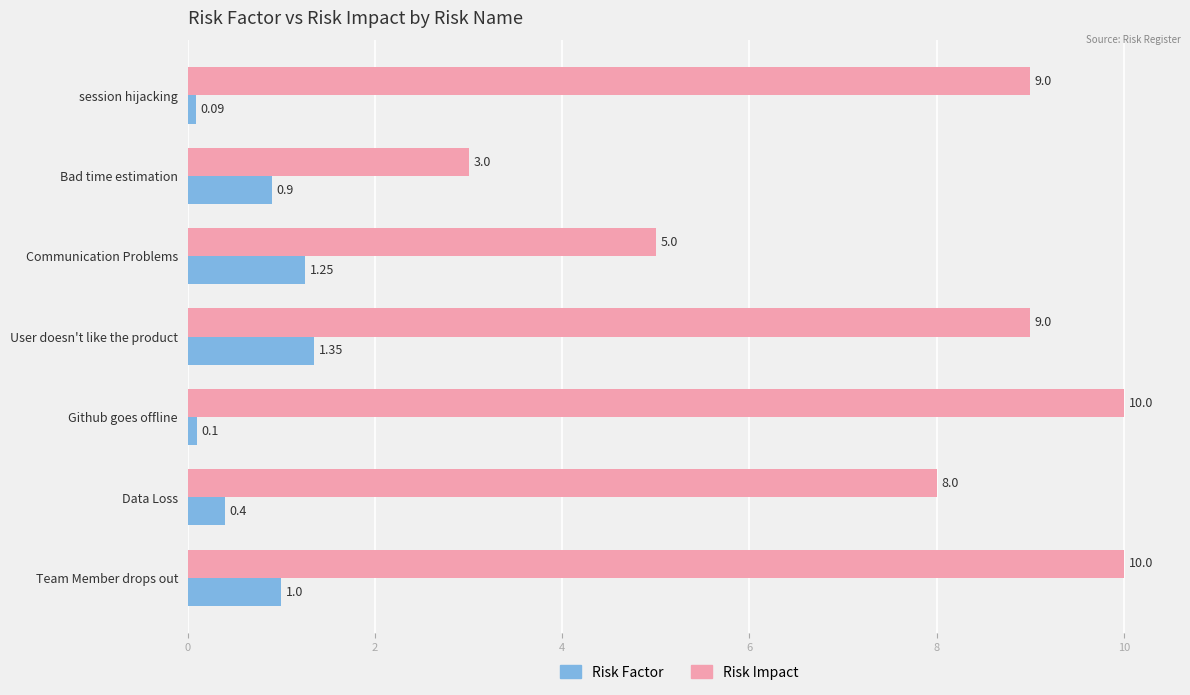

At which label does Risk Factor reach its peak?

User doesn't like the product